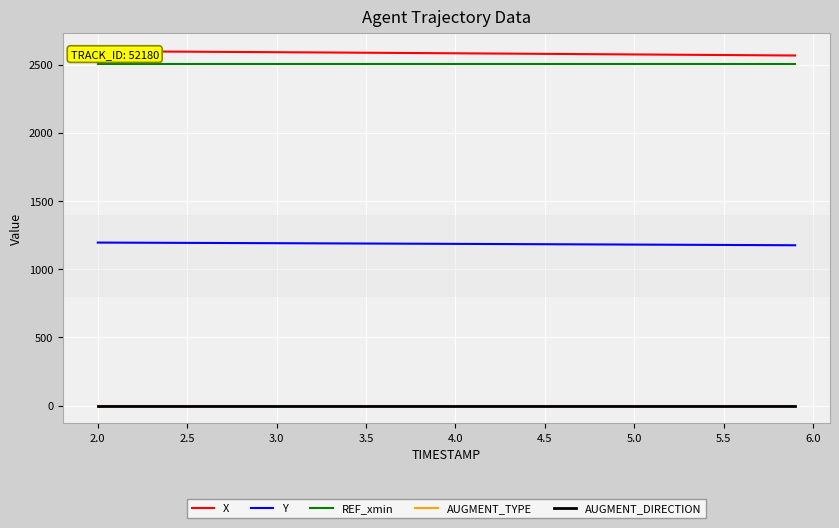

True or false: Y and AUGMENT_TYPE intersect in this chart.

False